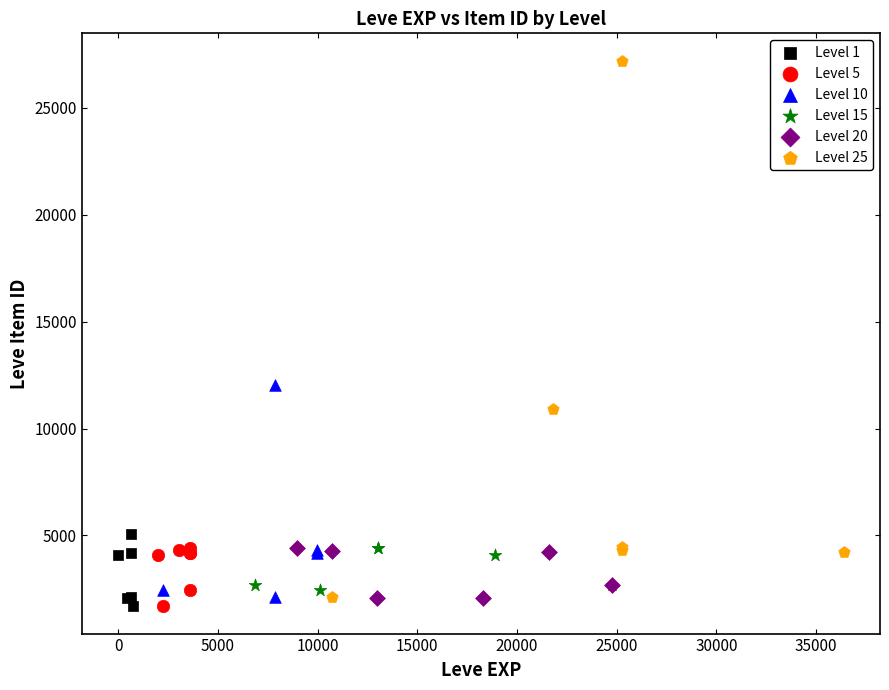

What are all the series names shown in the legend?

Level 1, Level 5, Level 10, Level 15, Level 20, Level 25